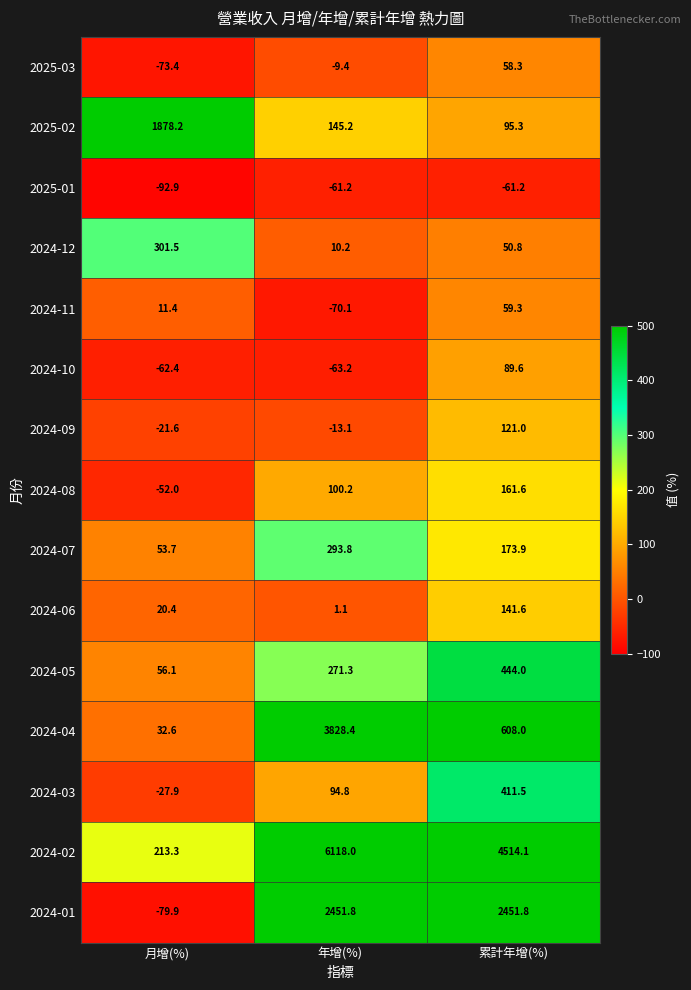

Where does the 2024-11 series first go above 11?

月增(%)